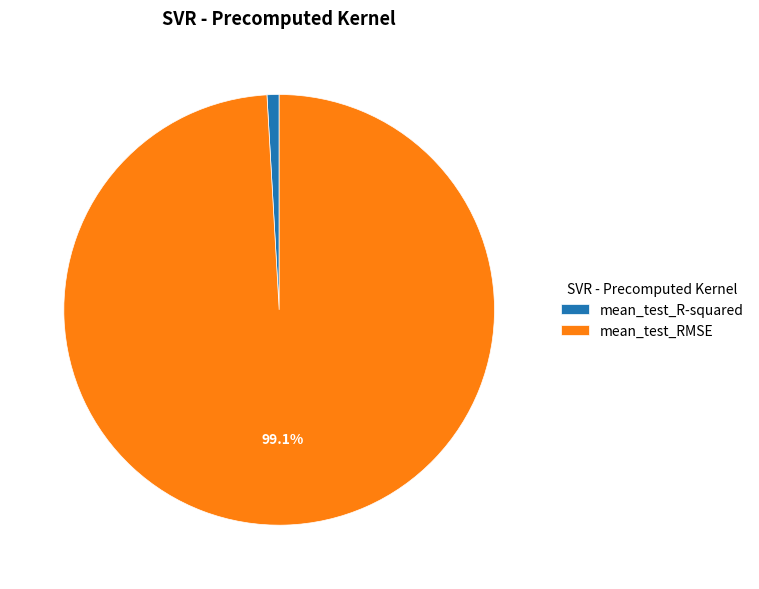

Which slice represents more than half of the pie?

mean_test_RMSE